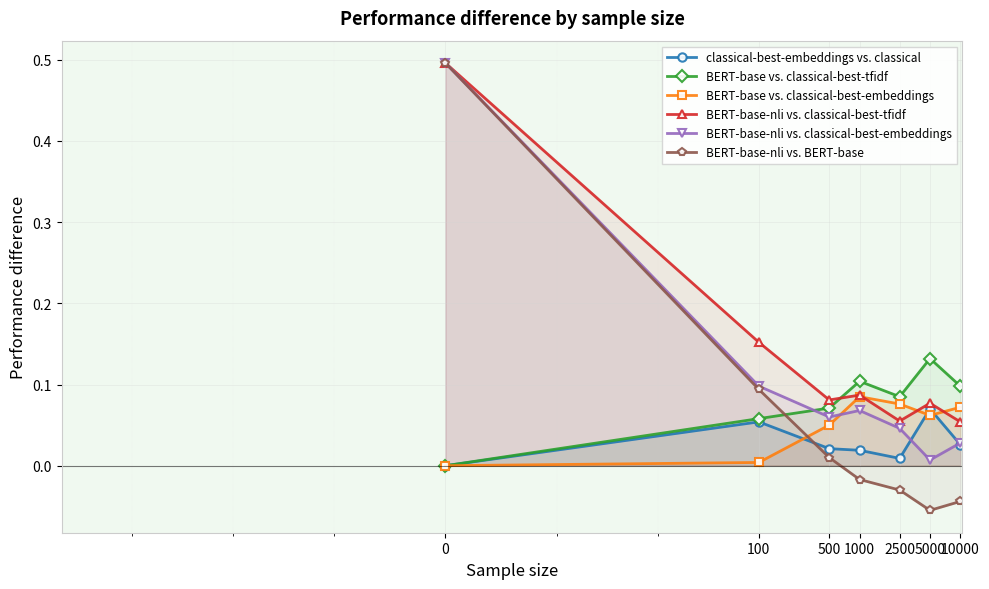

Which series ends up on top after the final intersection of BERT-base vs. classical-best-embeddings and BERT-base-nli vs. classical-best-embeddings?

BERT-base vs. classical-best-embeddings